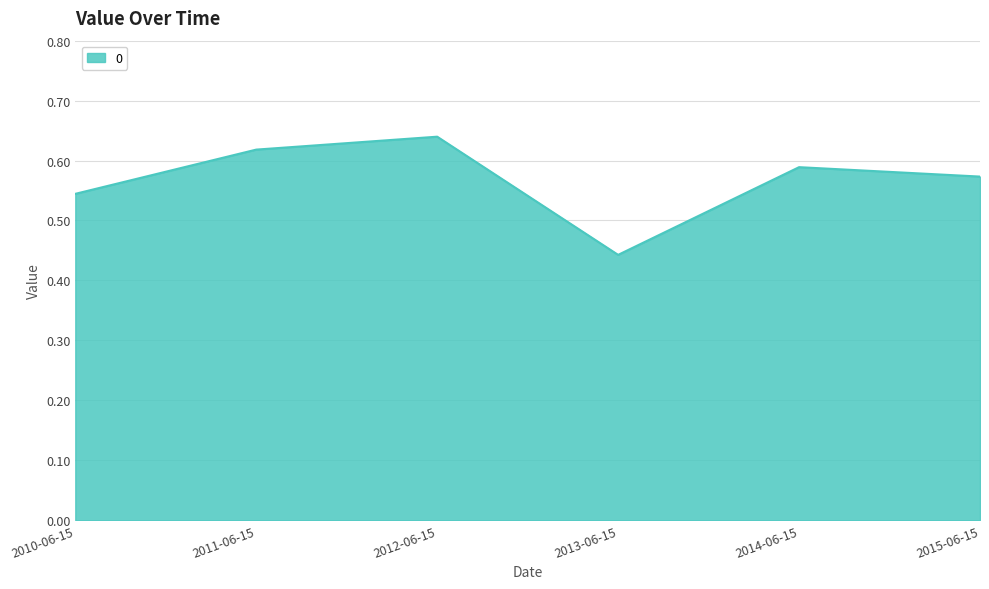

What is the change in value from 2013-06-15 to 2014-06-15?

+0.1